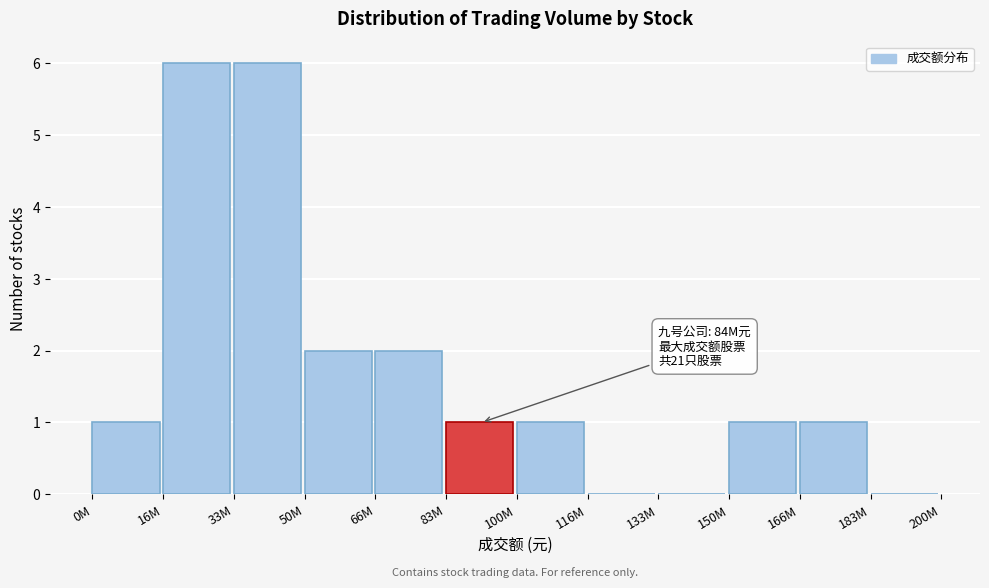

Reading right to left, transcribe all the data shown in this chart.

183M=0	166M=1	150M=1	133M=0	116M=0	100M=1	83M=1	66M=2	50M=2	33M=6	16M=6	0M=1